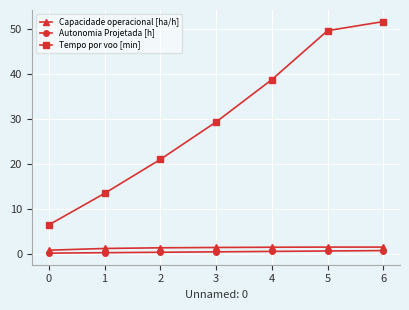

What is the greatest value displayed?

51.7